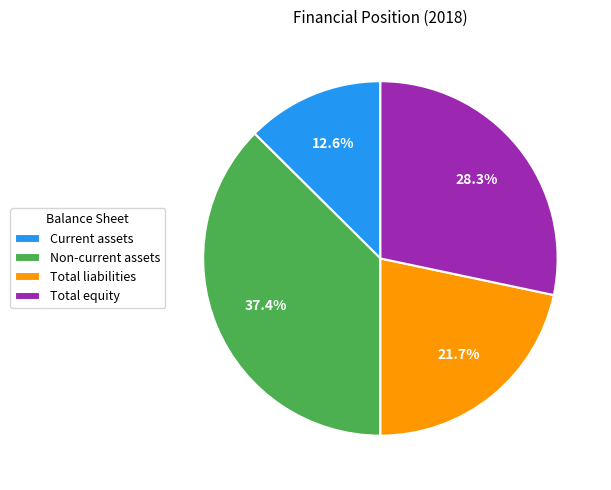

Approximately how many times larger is the value at Current assets compared to Total liabilities?

0.6